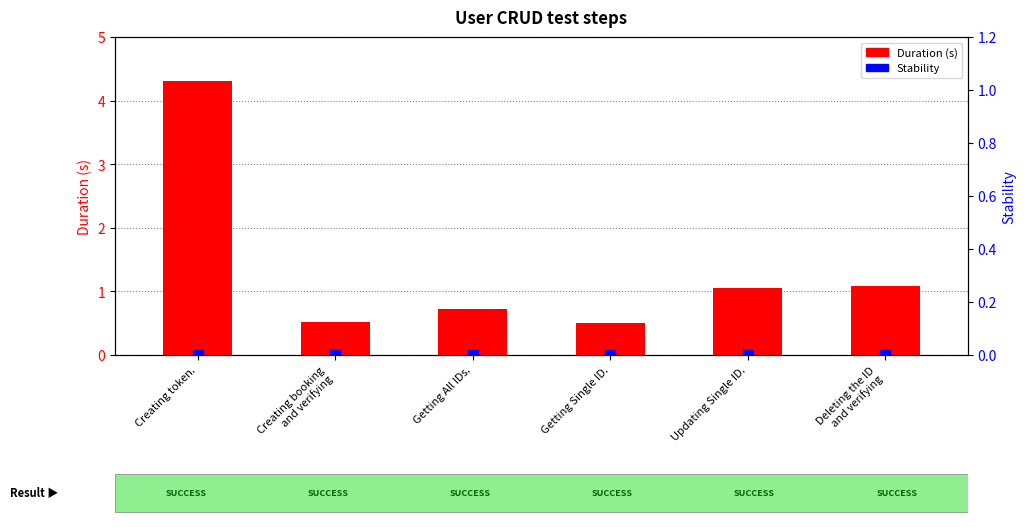

At which category is the sum across all series the highest?

Creating token.